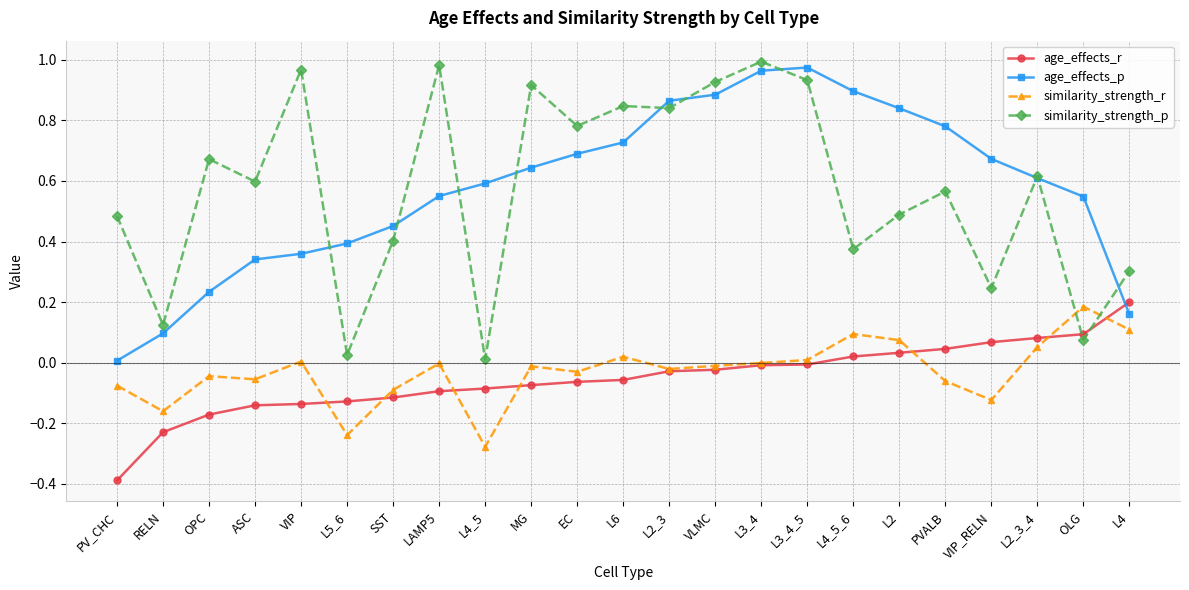

At VLMC, list the series in order from smallest to largest.

age_effects_r, similarity_strength_r, age_effects_p, similarity_strength_p